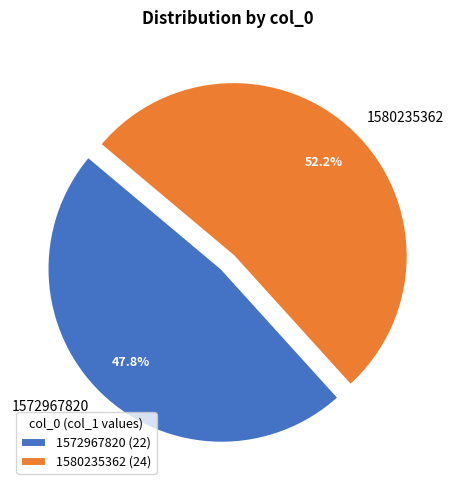

Is 1572967820 the majority of the pie?

No